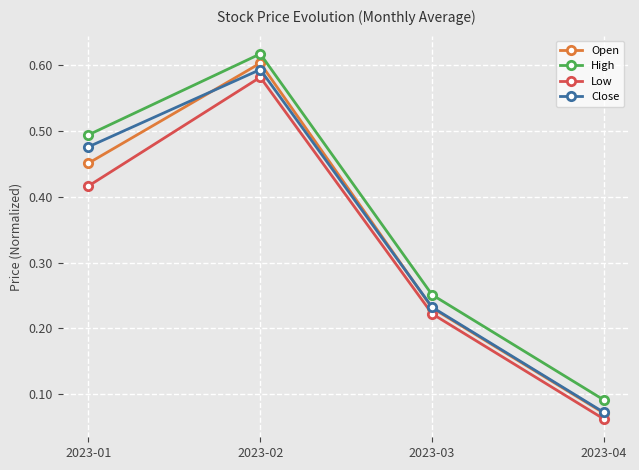

At which category is the sum across all series the highest?

2023-02